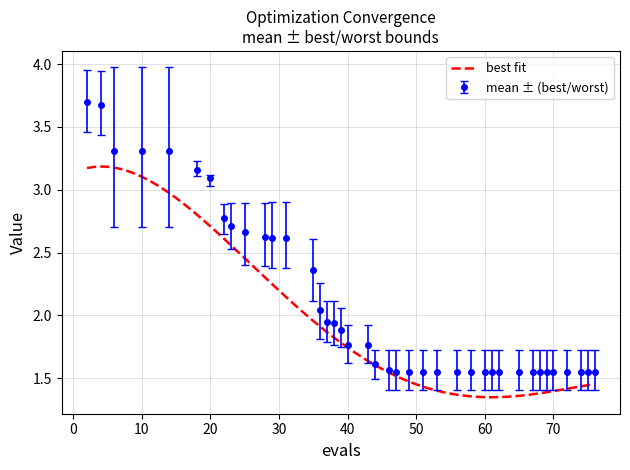

True or false: mean has more than 2 points higher than both neighbors.

False